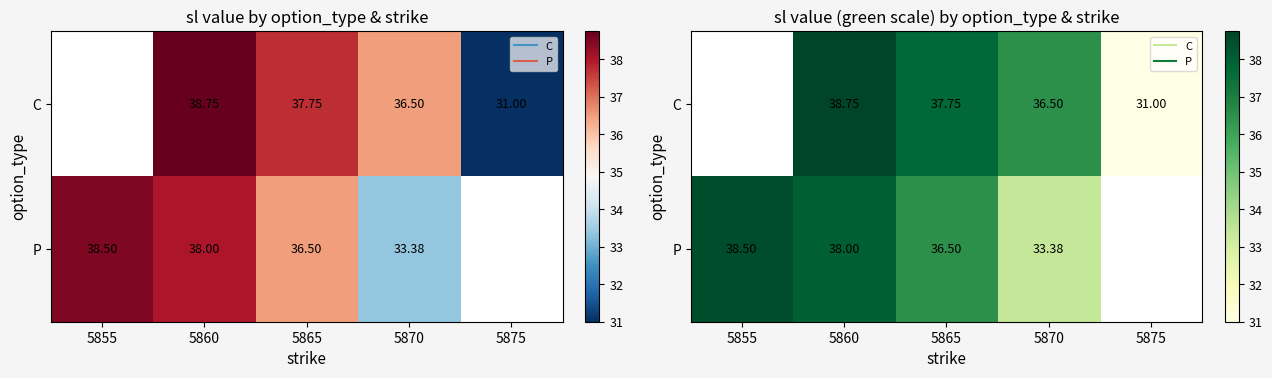

True or false: C has a value of 36.5 at 5870.

True